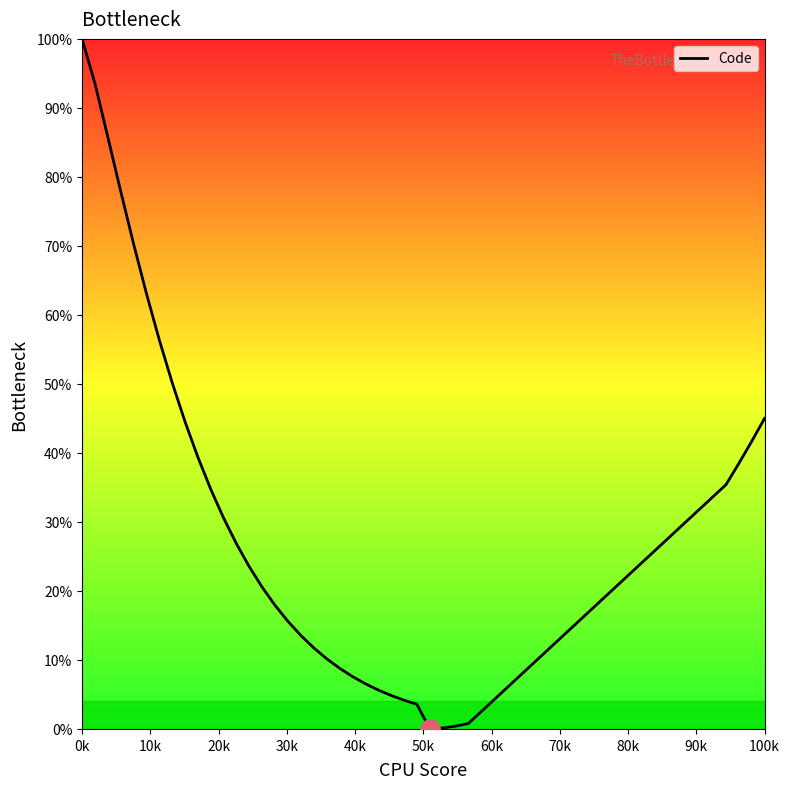

What is the greatest value displayed?

100.0